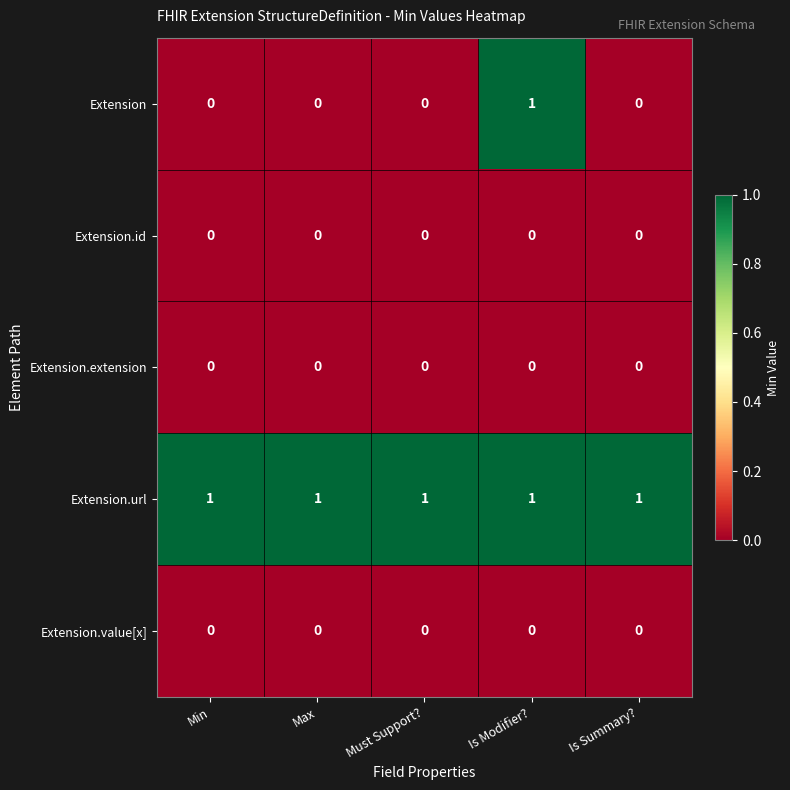

Which series has the largest total across all categories?

Extension.url